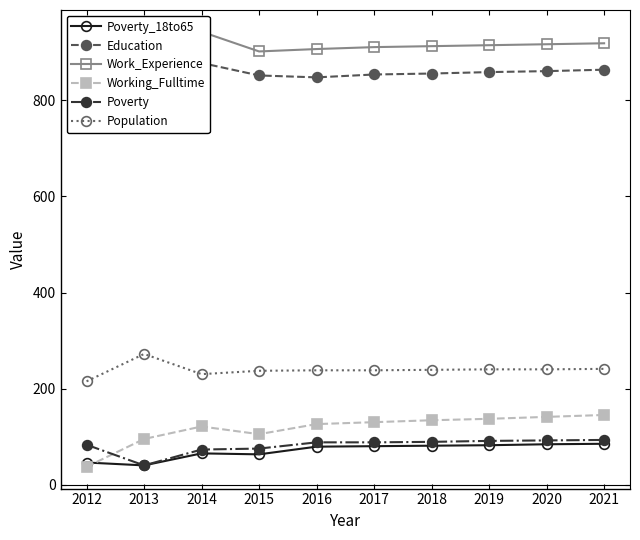

The Work_Experience series shows 1240 at 2018. True or false?

False